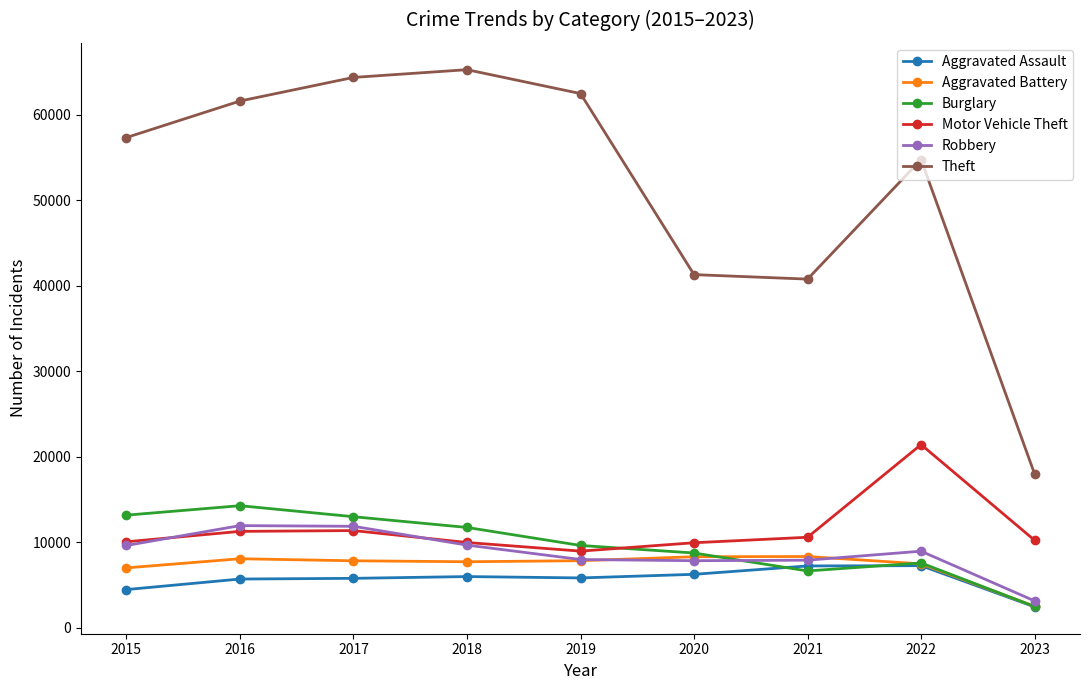

Which label corresponds to the largest value in the chart?

2018